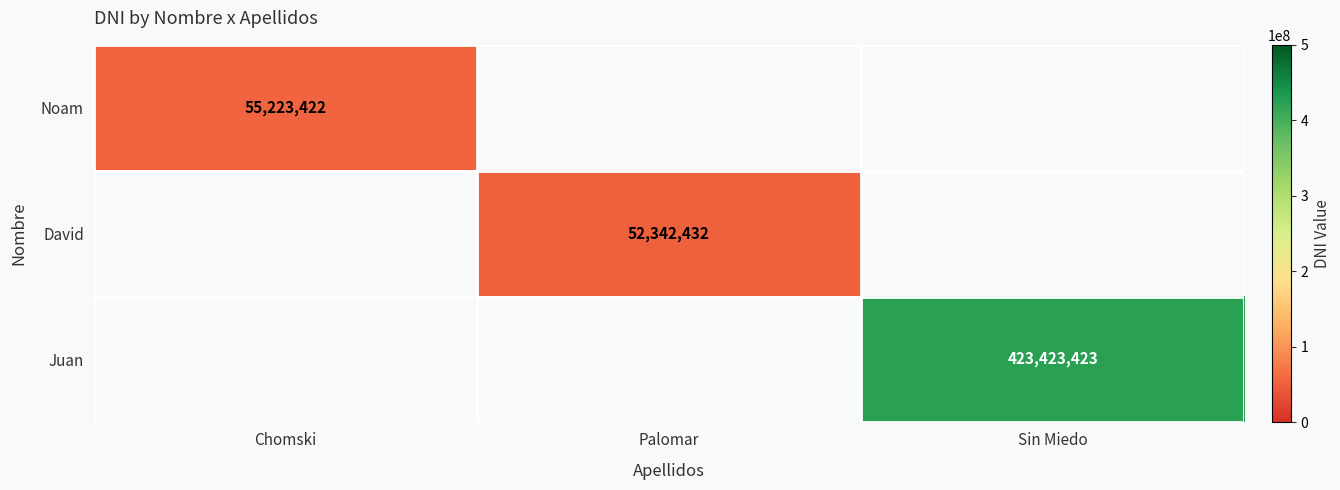

How many categories are shown in the chart?

3